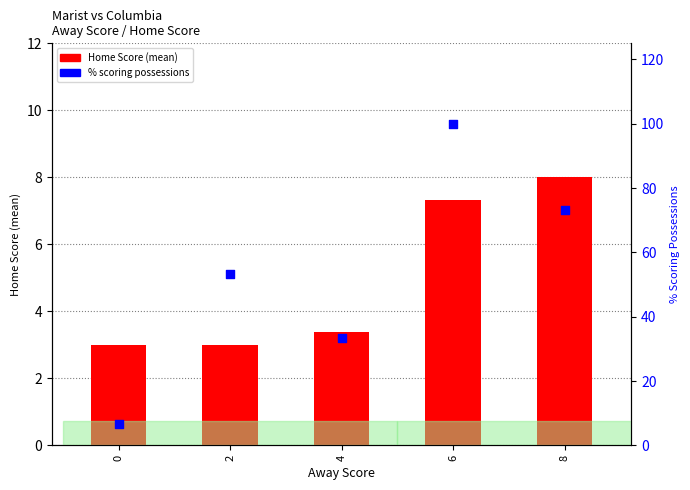

Which series has the largest Y range (max minus min)?

% scoring possessions